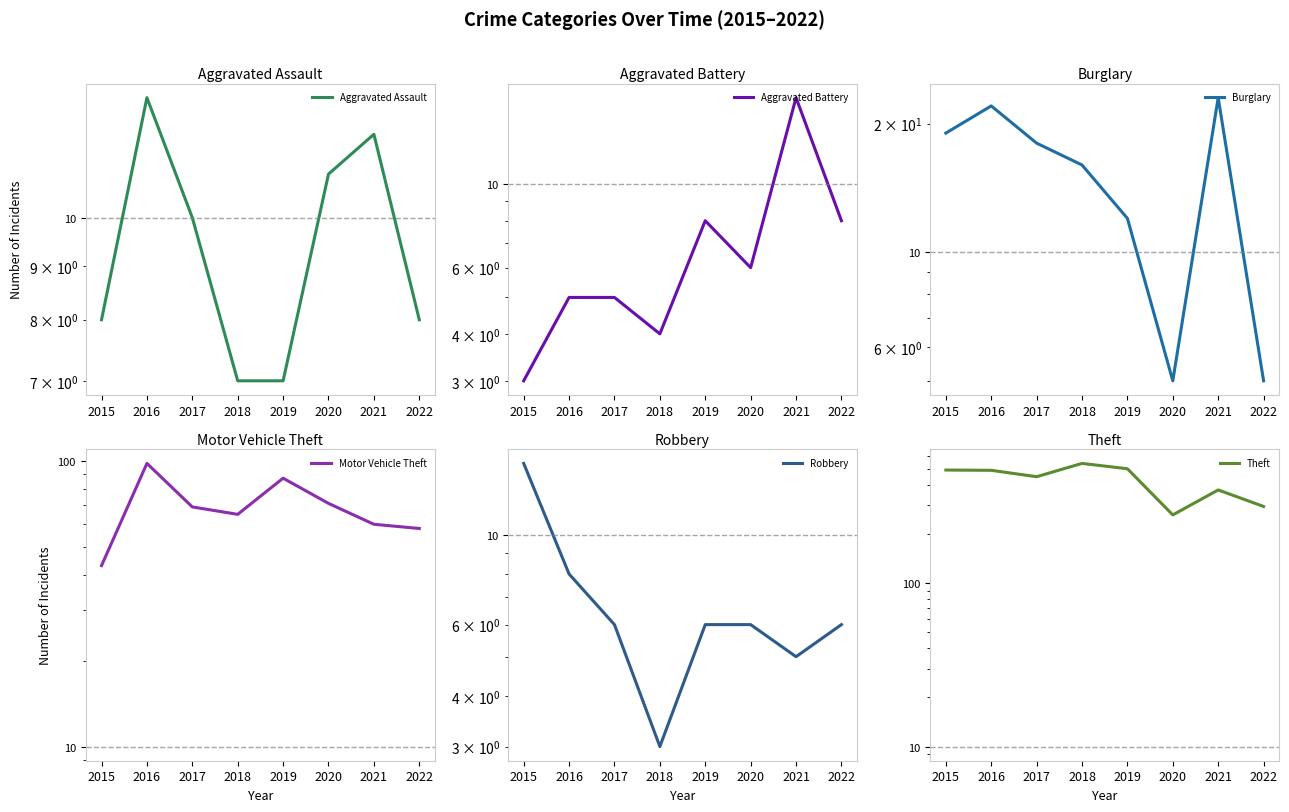

Which series changed the most between 2015 and 2022?

Theft